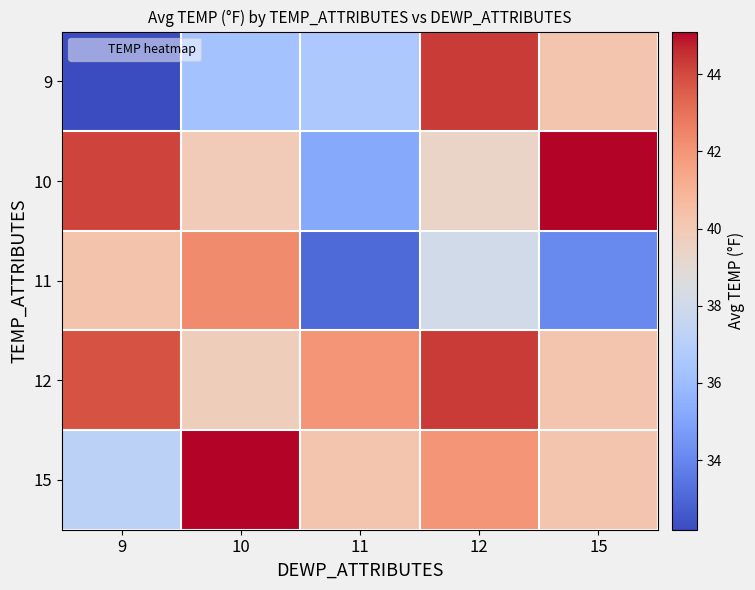

At which category is the sum across all series the highest?

12